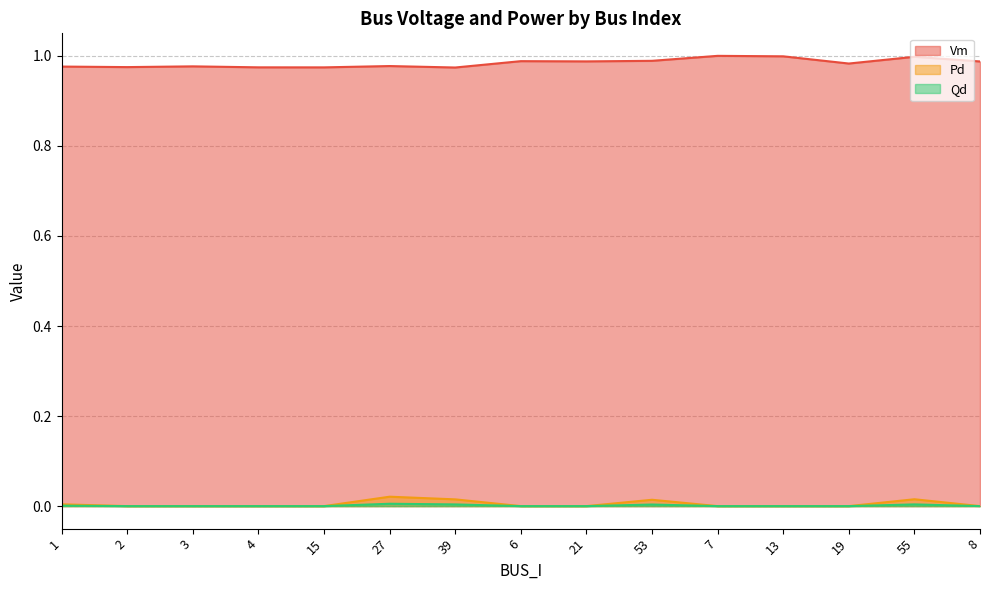

True or false: Vm and Qd intersect in this chart.

False